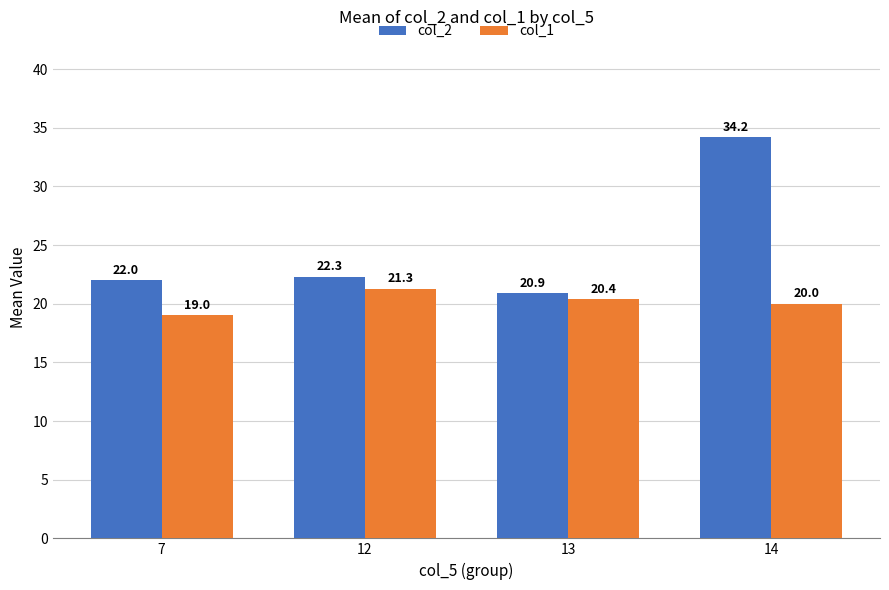

Count the number of data series in this chart.

2